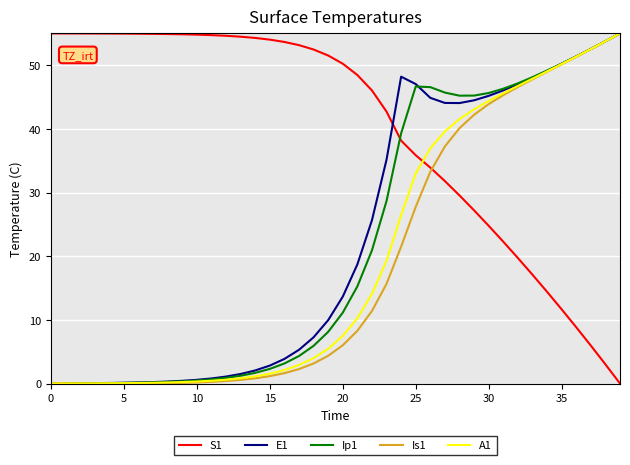

What is the average value of the E1 series?

22.5